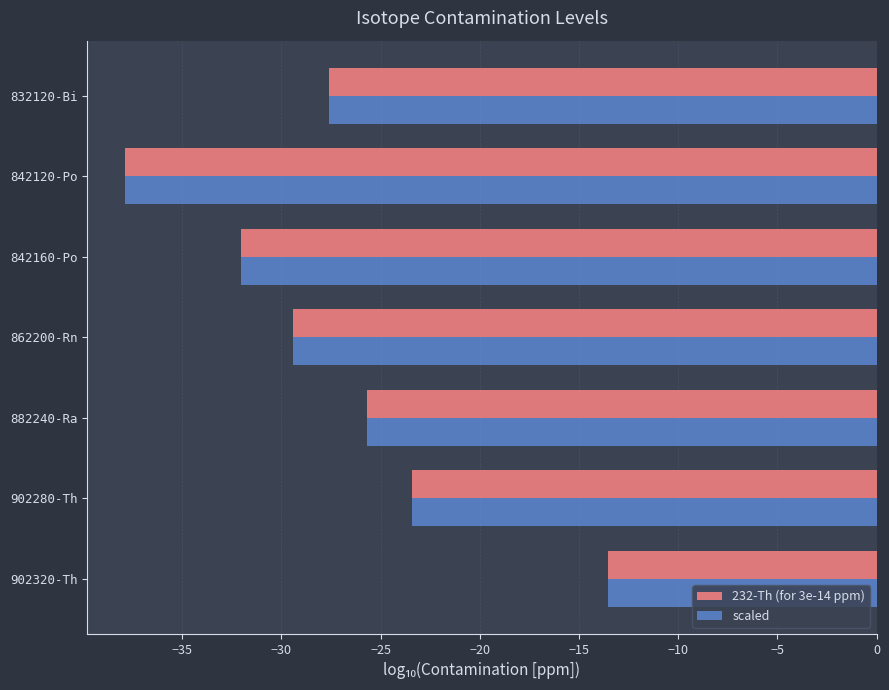

What is the difference between the second highest and minimum values in the scaled series?

14.5